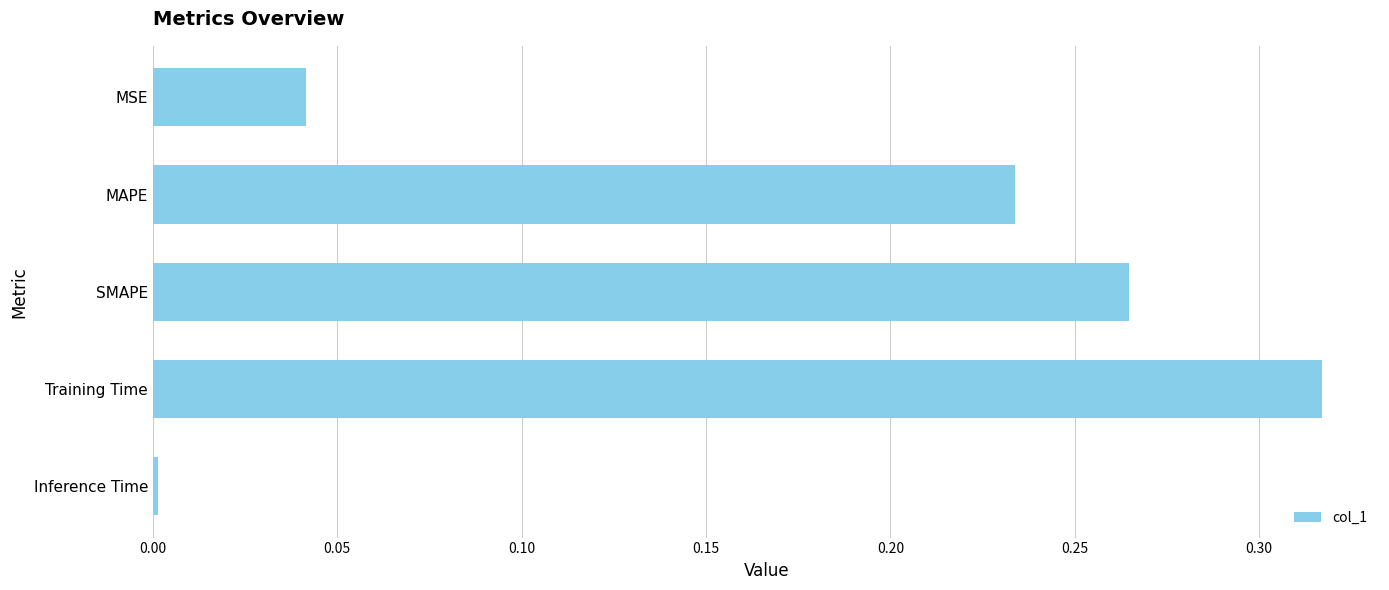

Which label corresponds to the smallest value in the chart?

Inference Time